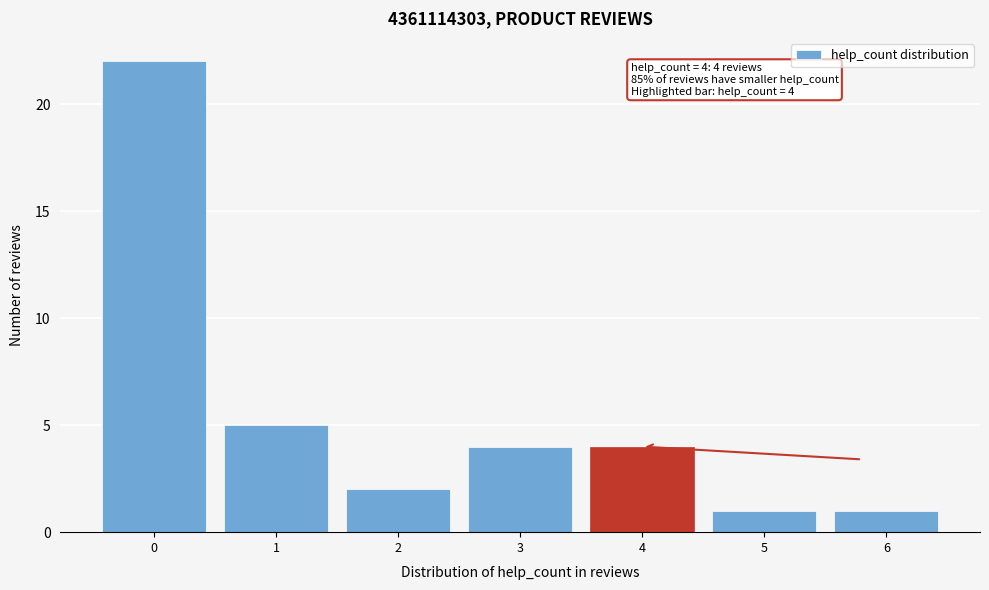

Over which range of the x-axis is the bar tallest?

-0.5 to 0.5